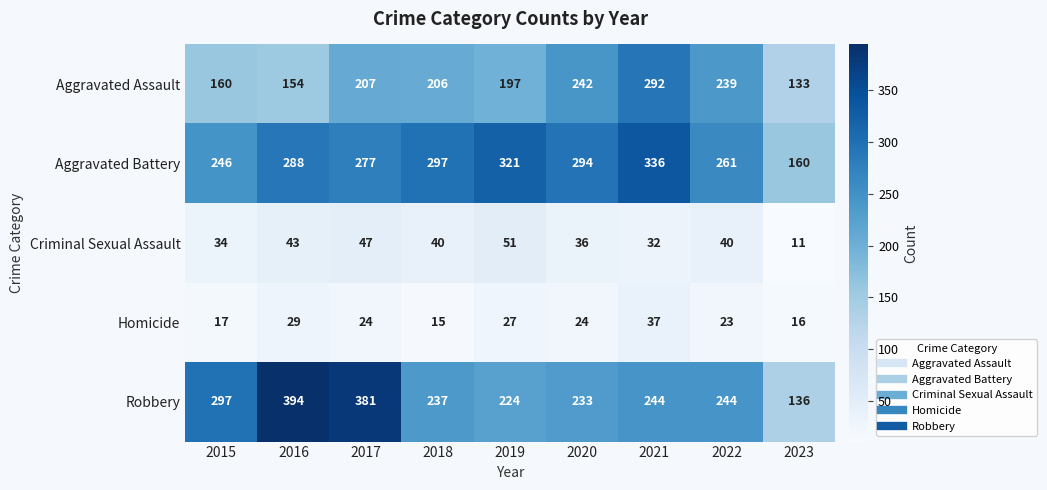

How many series are shown in this chart?

5